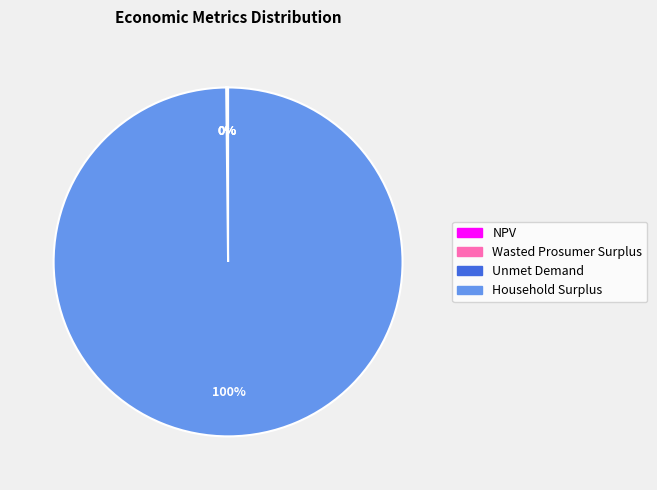

Which category has the biggest portion of the pie?

Household Surplus